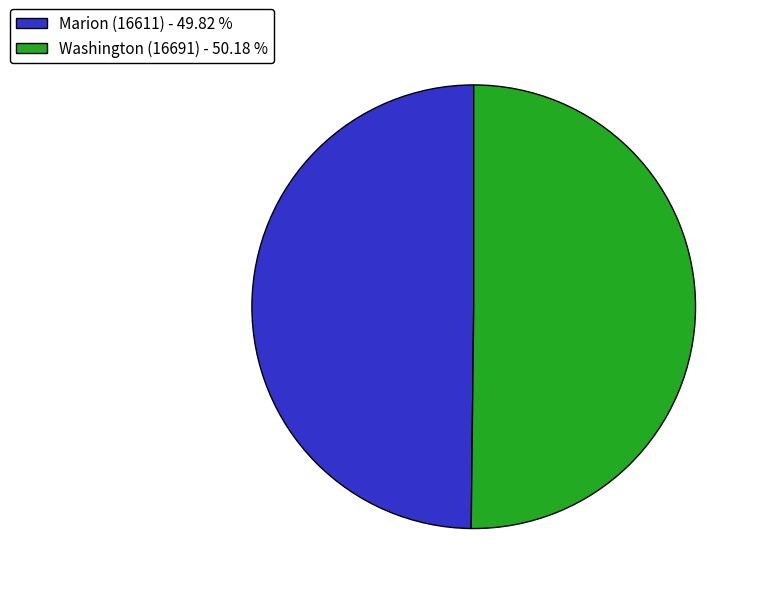

Approximately how many times larger is the value at Marion (16611) - 49.82 % compared to Washington (16691) - 50.18 %?

1.0